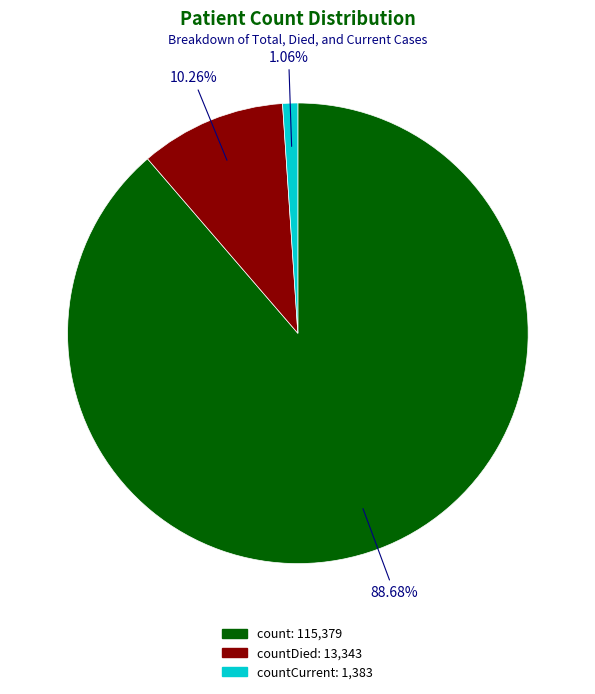

Is there a majority slice in this chart?

Yes